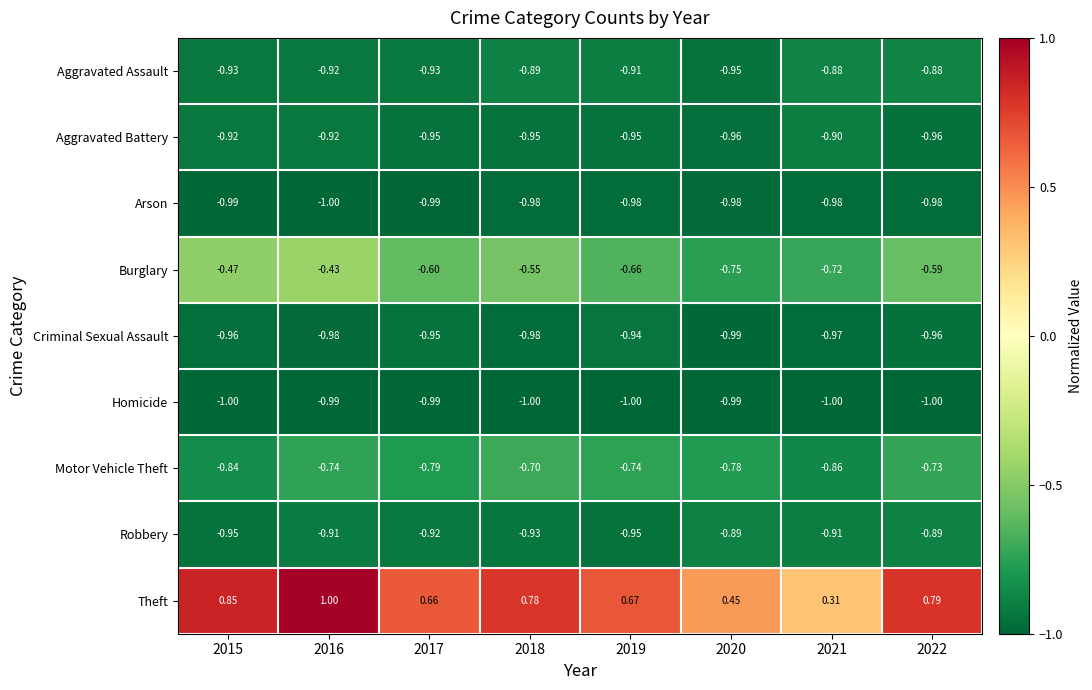

Which series has the largest range (max minus min)?

Theft